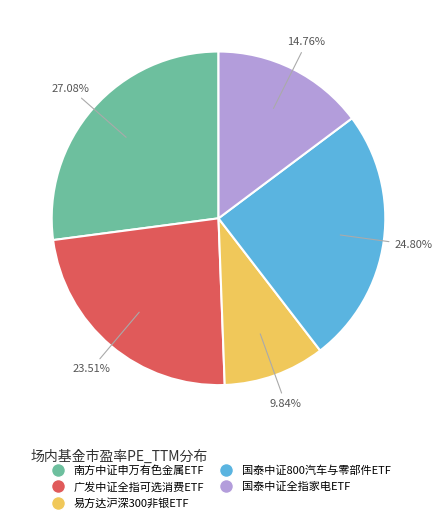

Rank the categories by value from lowest to highest.

易方达沪深300非银ETF, 国泰中证全指家电ETF, 广发中证全指可选消费ETF, 国泰中证800汽车与零部件ETF, 南方中证申万有色金属ETF